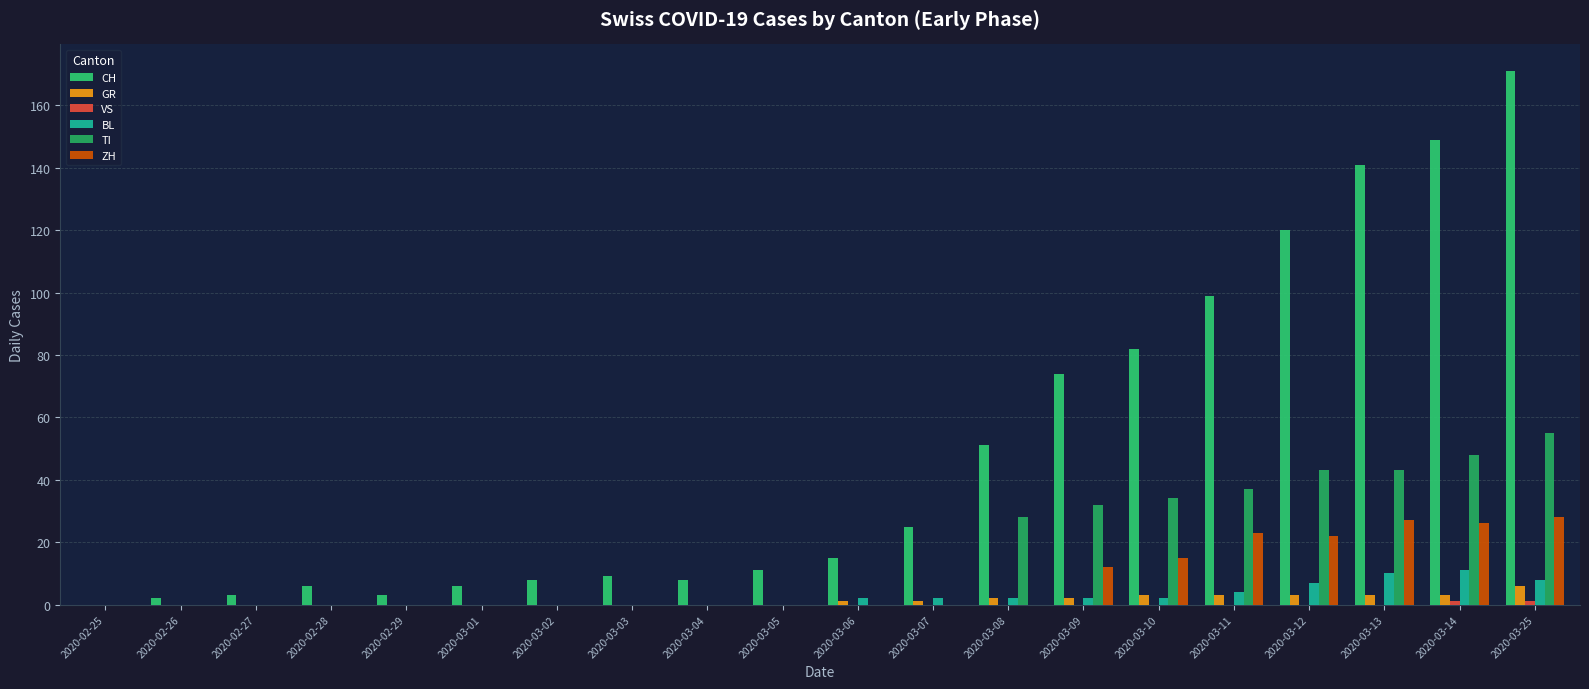

At 2020-03-09, list the series in order from largest to smallest.

CH, TI, ZH, GR, BL, VS